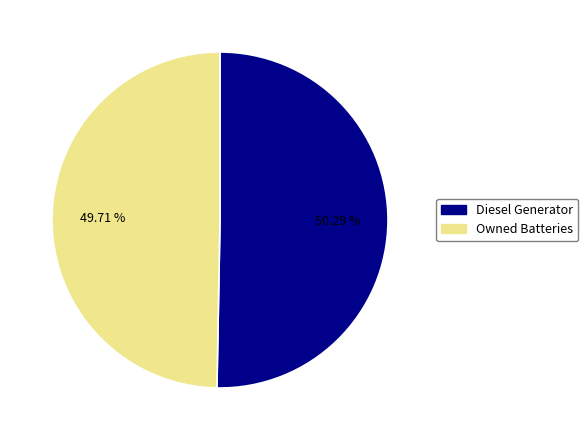

Is there a majority slice in this chart?

Yes